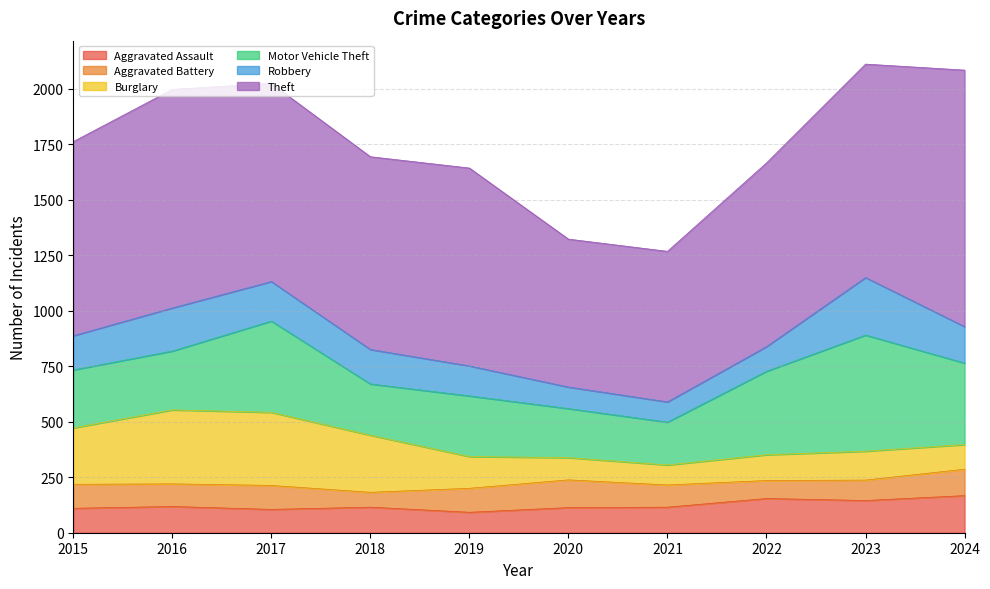

At which category does Robbery reach its first local peak?

2016